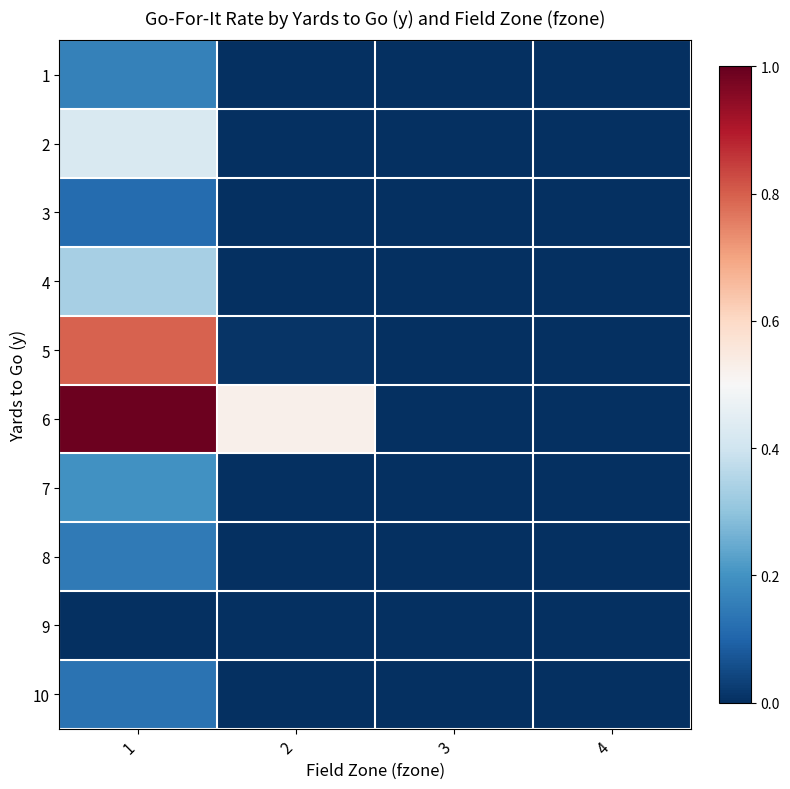

What is the difference between the highest and lowest values at 2?

0.5